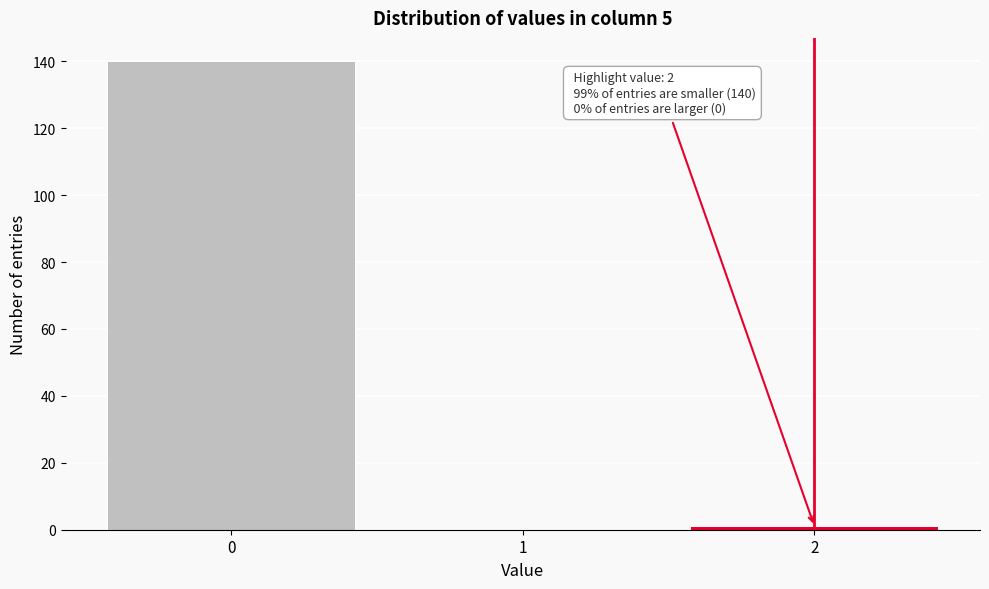

Over which range of the x-axis is the bar tallest?

-0.5 to 0.5